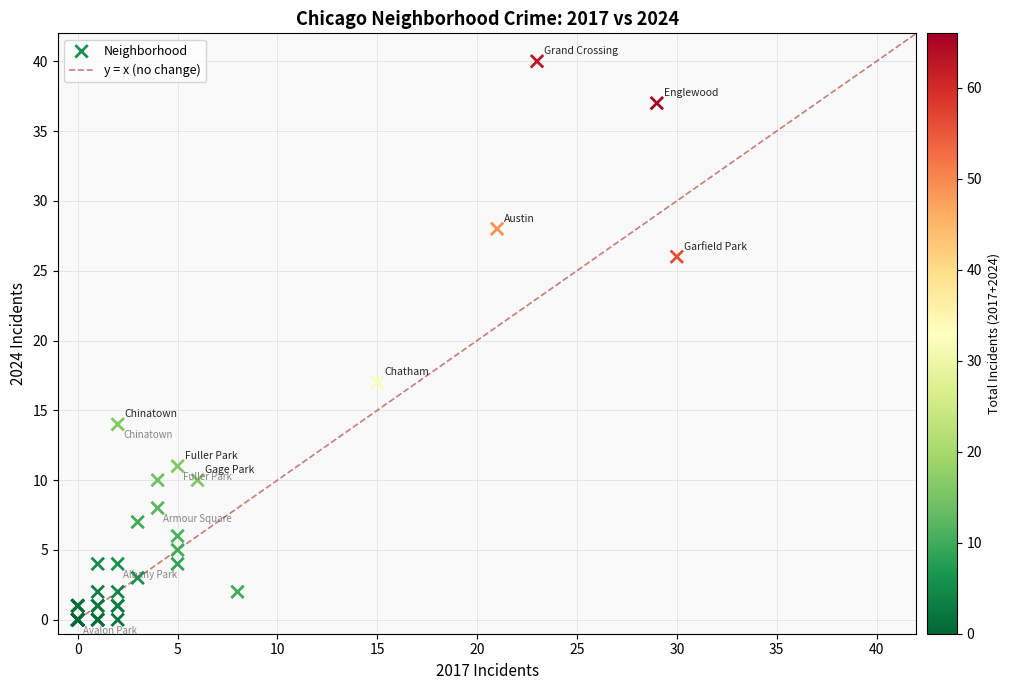

What Y value in the scatter plot is closest to 20?

17